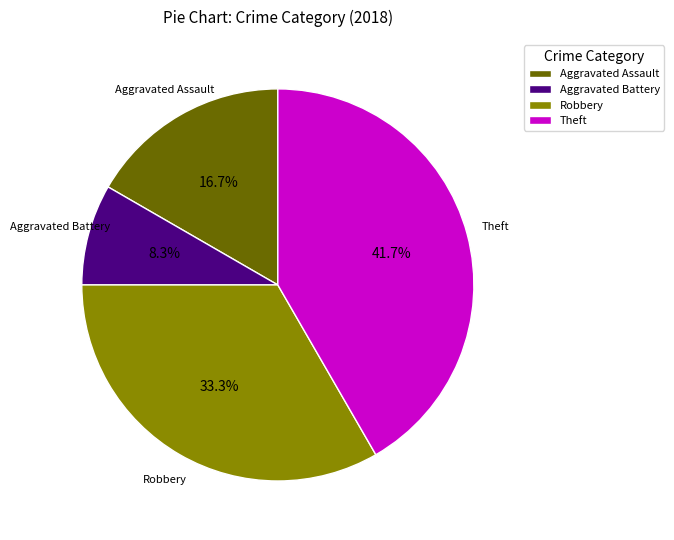

True or false: Theft accounts for 42% of the total.

True